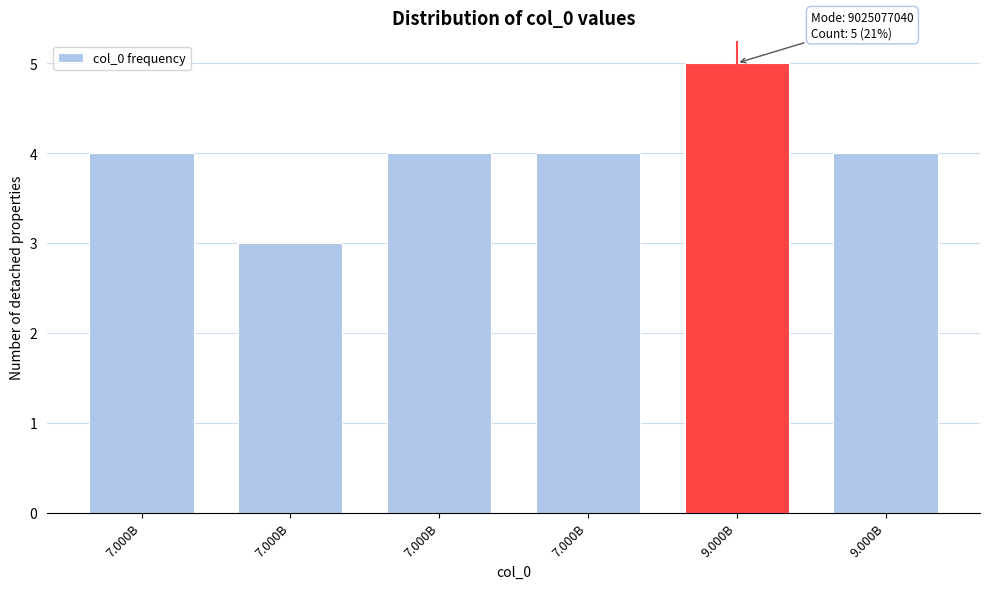

How many bars are there in total?

6